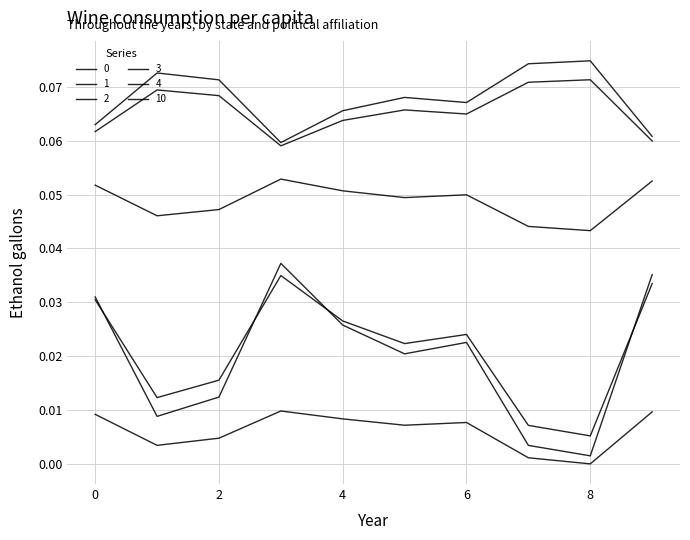

At which category does the chart reach its minimum across all series?

8